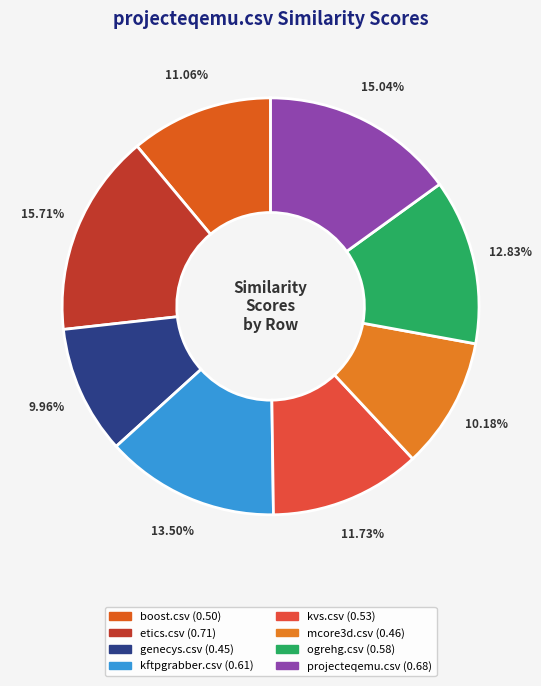

Count the number of slices in the pie.

8